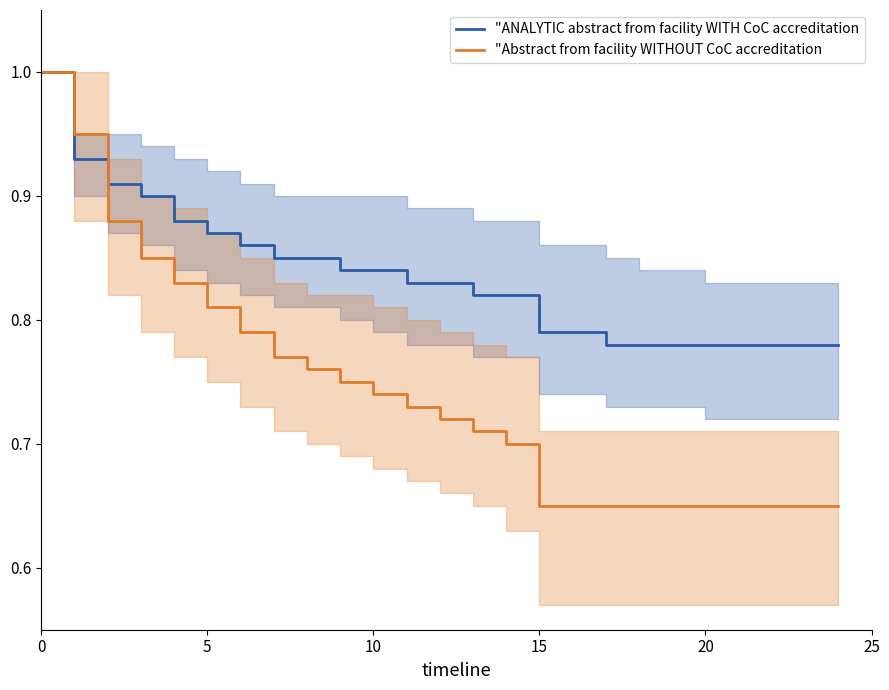

What are all the series names shown in the legend?

"ANALYTIC abstract from facility WITH CoC accreditation, "Abstract from facility WITHOUT CoC accreditation